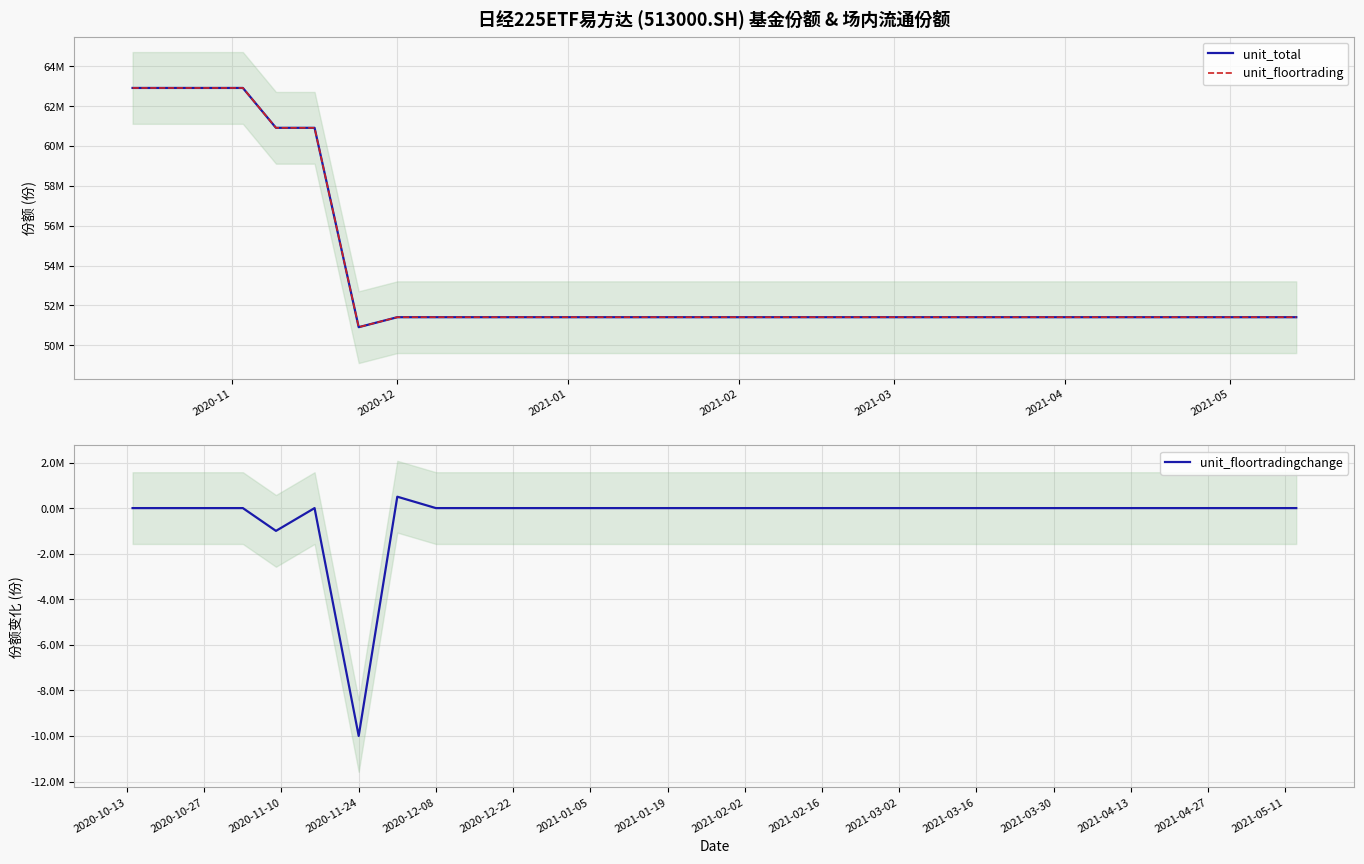

How many data points does each series have?

30